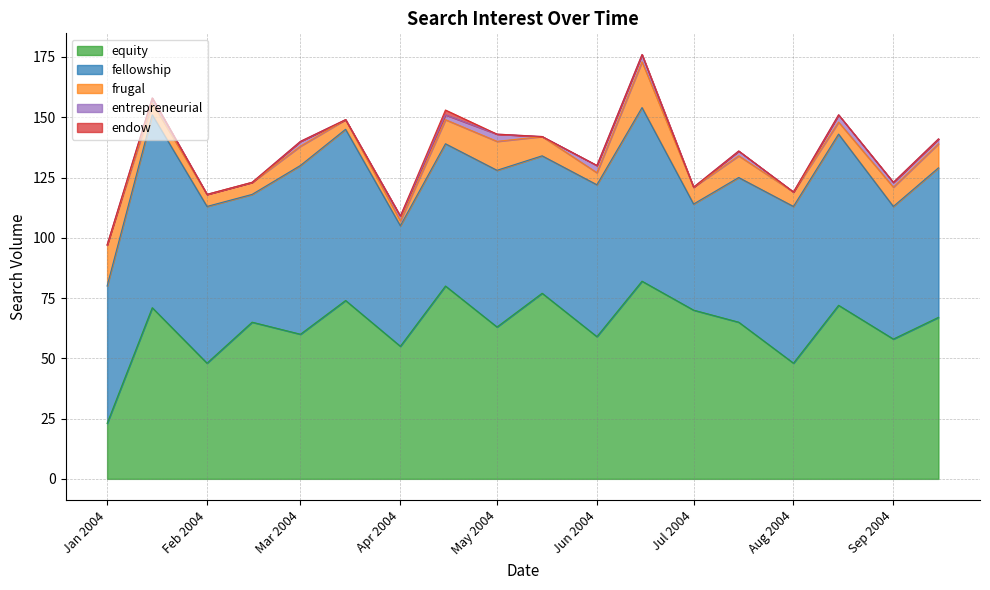

What are all the series names shown in the legend?

equity, fellowship, frugal, entrepreneurial, endow